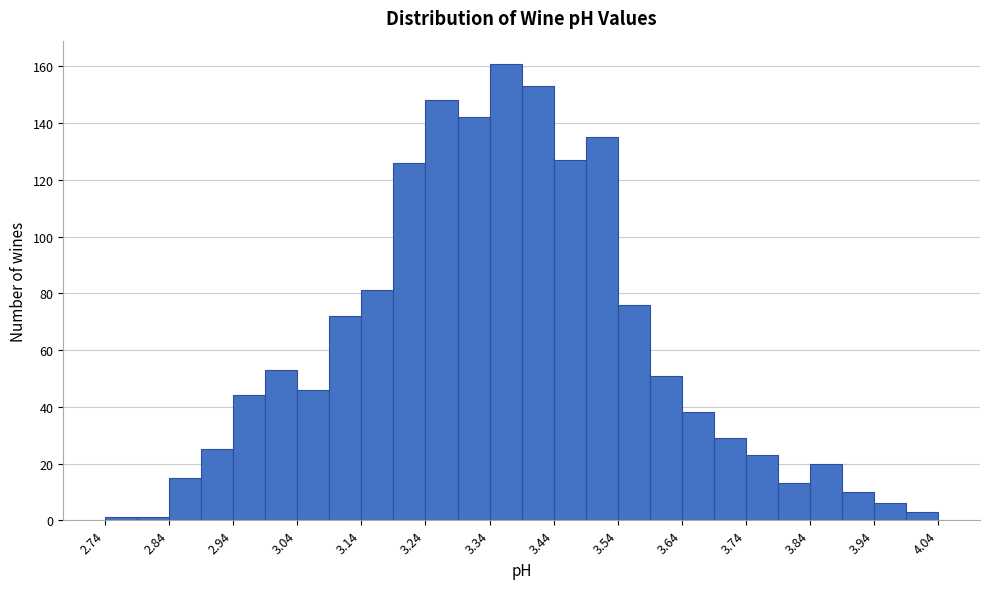

Reading left to right, list every bar in this chart as the range it spans on the x-axis followed by its height. The values are not printed on the chart, so give them approximately, as read against the axis.

2.74 to 2.79: under 2
2.79 to 2.84: under 2
2.84 to 2.89: 16
2.89 to 2.94: 26
2.94 to 2.99: 44
2.99 to 3.04: 54
3.04 to 3.09: 46
3.09 to 3.14: 72
3.14 to 3.19: 82
3.19 to 3.24: 126
3.24 to 3.29: 148
3.29 to 3.34: 142
3.34 to 3.39: 162
3.39 to 3.44: 154
3.44 to 3.49: 128
3.49 to 3.54: 136
3.54 to 3.59: 76
3.59 to 3.64: 52
3.64 to 3.69: 38
3.69 to 3.74: 30
3.74 to 3.79: 24
3.79 to 3.84: 14
3.84 to 3.89: 20
3.89 to 3.94: 10
3.94 to 3.99: 6
3.99 to 4.04: 4